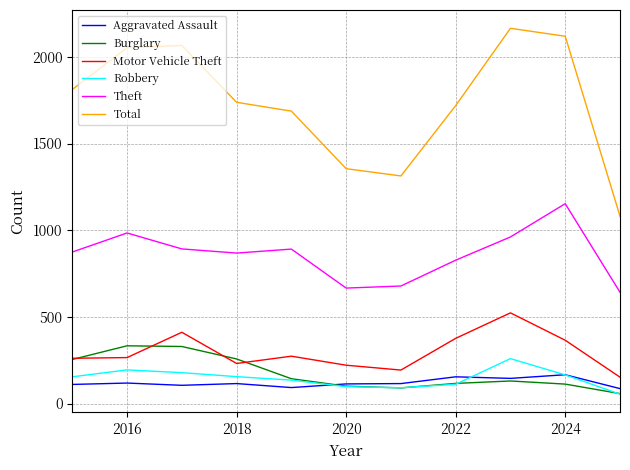

True or false: Robbery and Motor Vehicle Theft intersect in this chart.

False